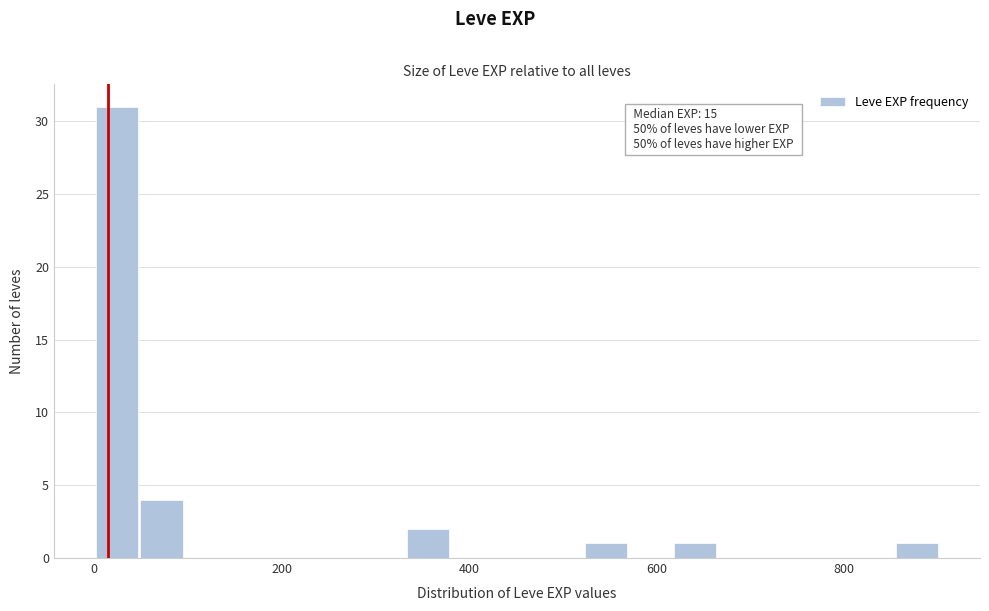

Read against the x-axis, roughly where is the centre of the tallest bar?

20